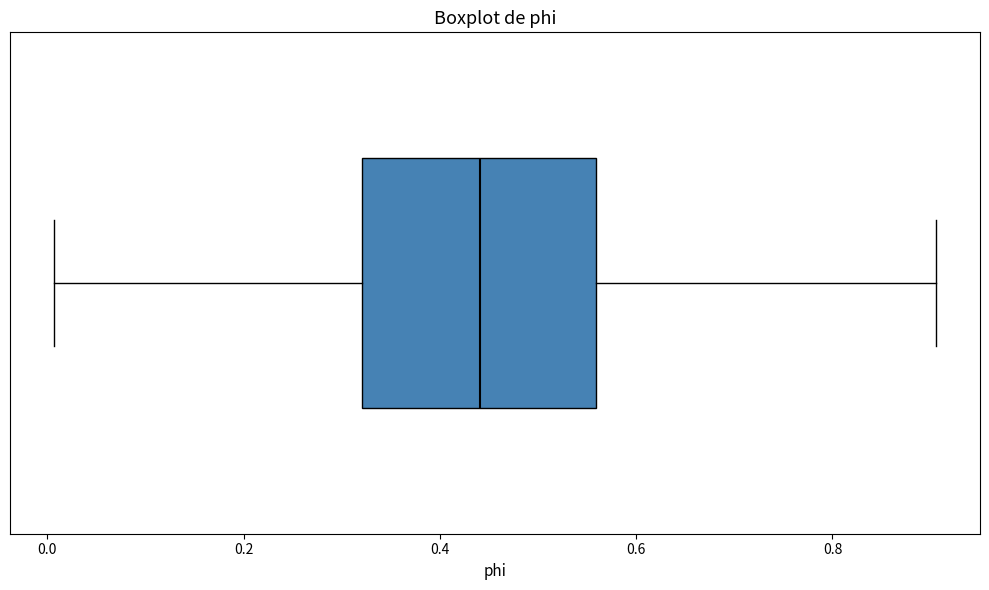

Where is the left edge of the box on the x-axis? The values are not printed on the chart, so give them approximately, as read against the axis.

0.32